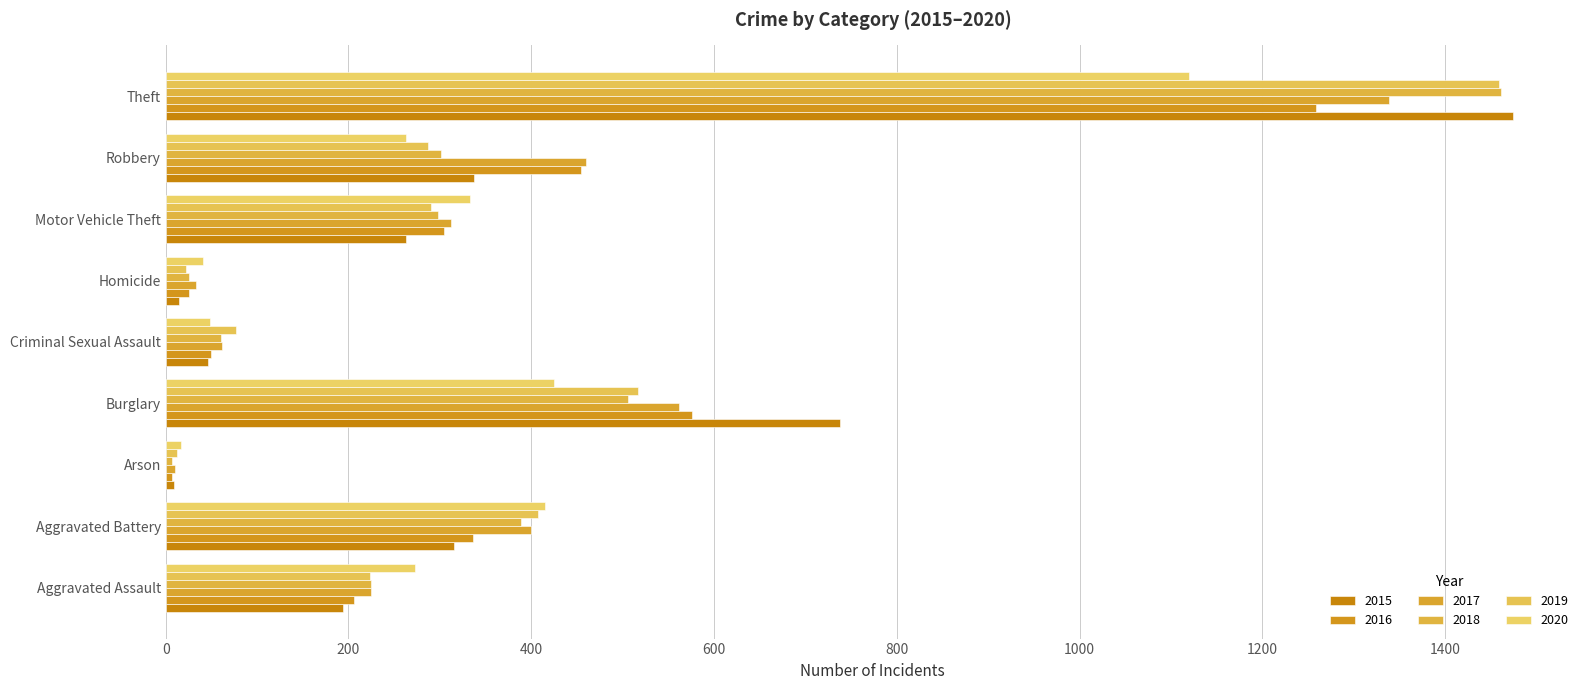

Count the number of data series in this chart.

6